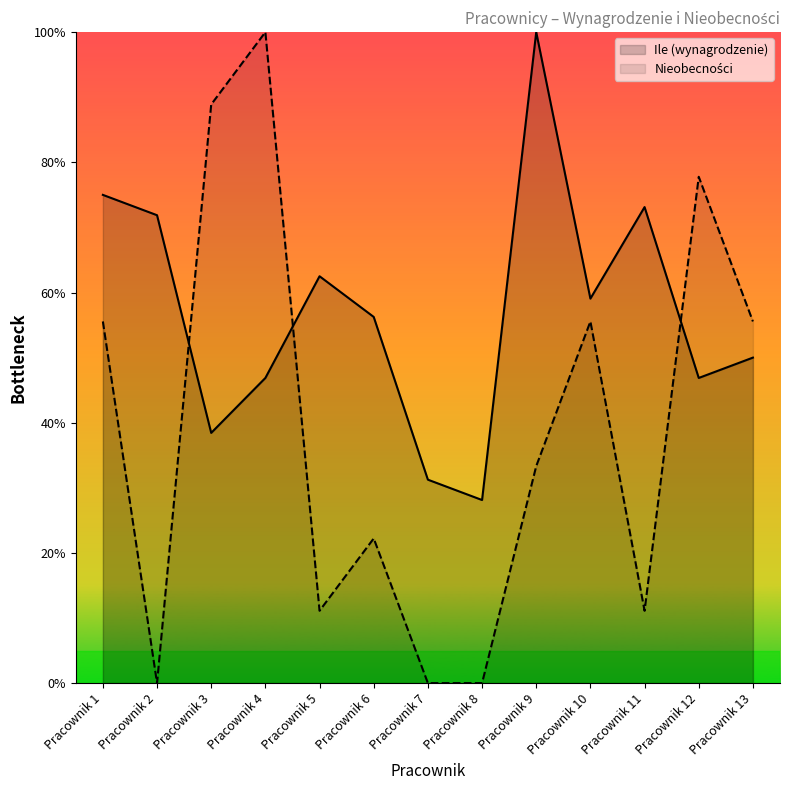

Where is Nieobecności nearest to the value 50?

Pracownik 1